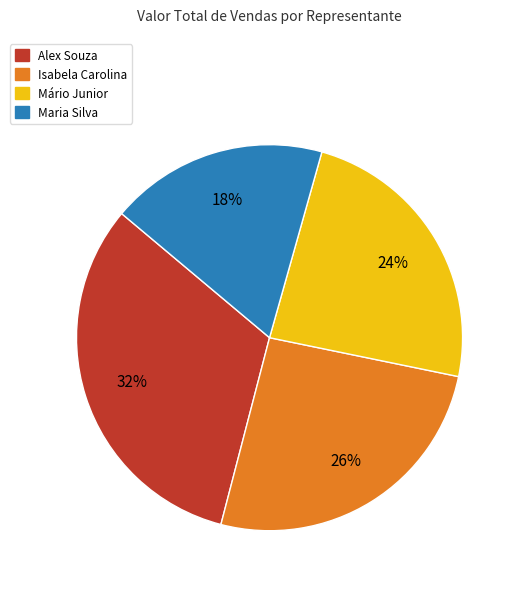

What is the ratio of the value at Alex Souza to the value at Isabela Carolina?

1.2